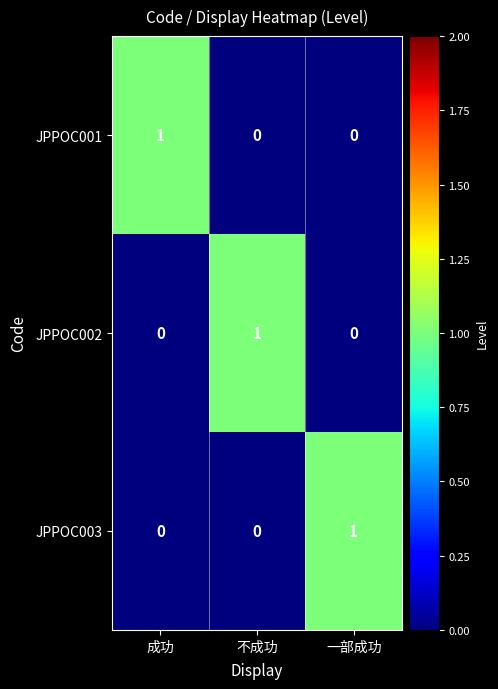

The value of JPPOC001 at 不成功 is 0. True or false?

True